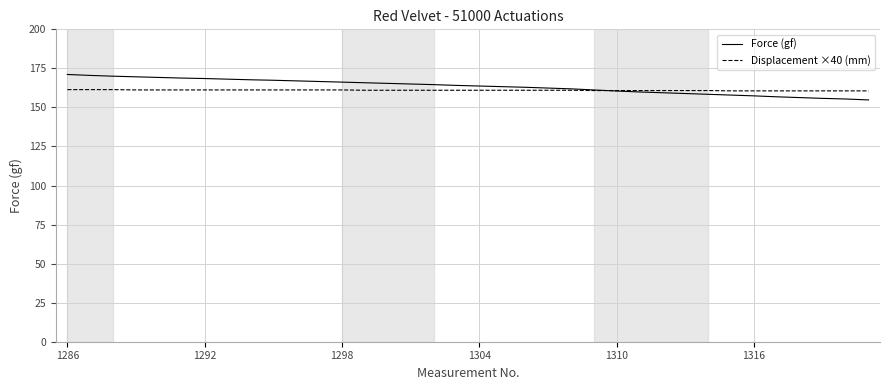

Count the number of categories in the chart.

36